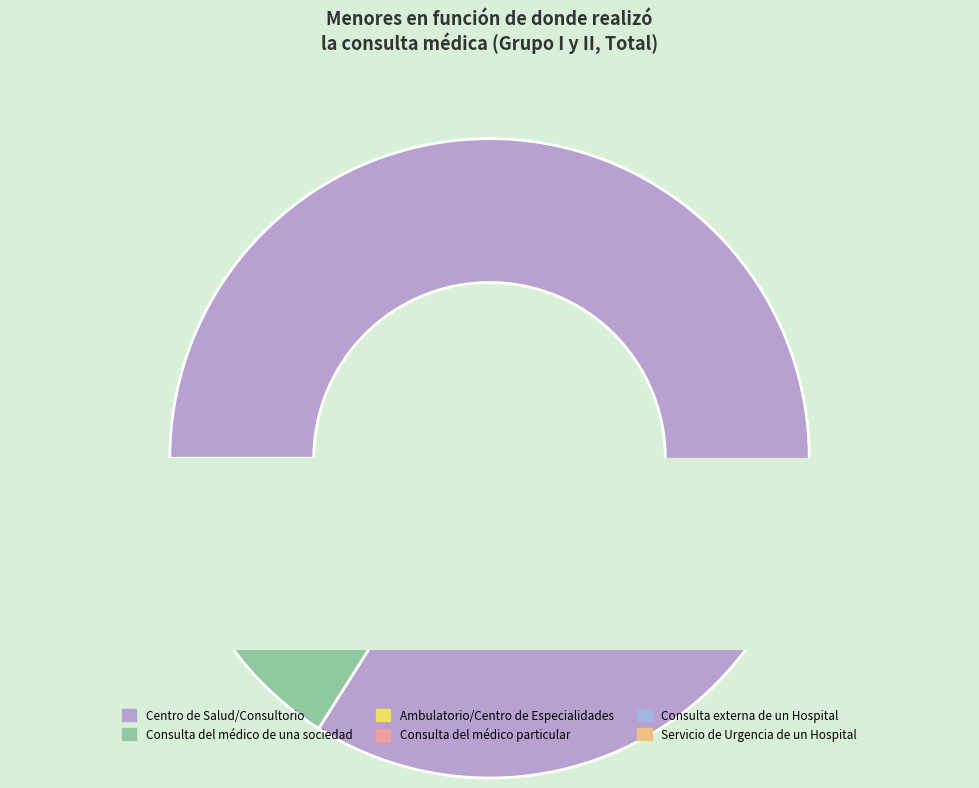

What is the largest slice in the pie chart?

Centro de Salud/Consultorio